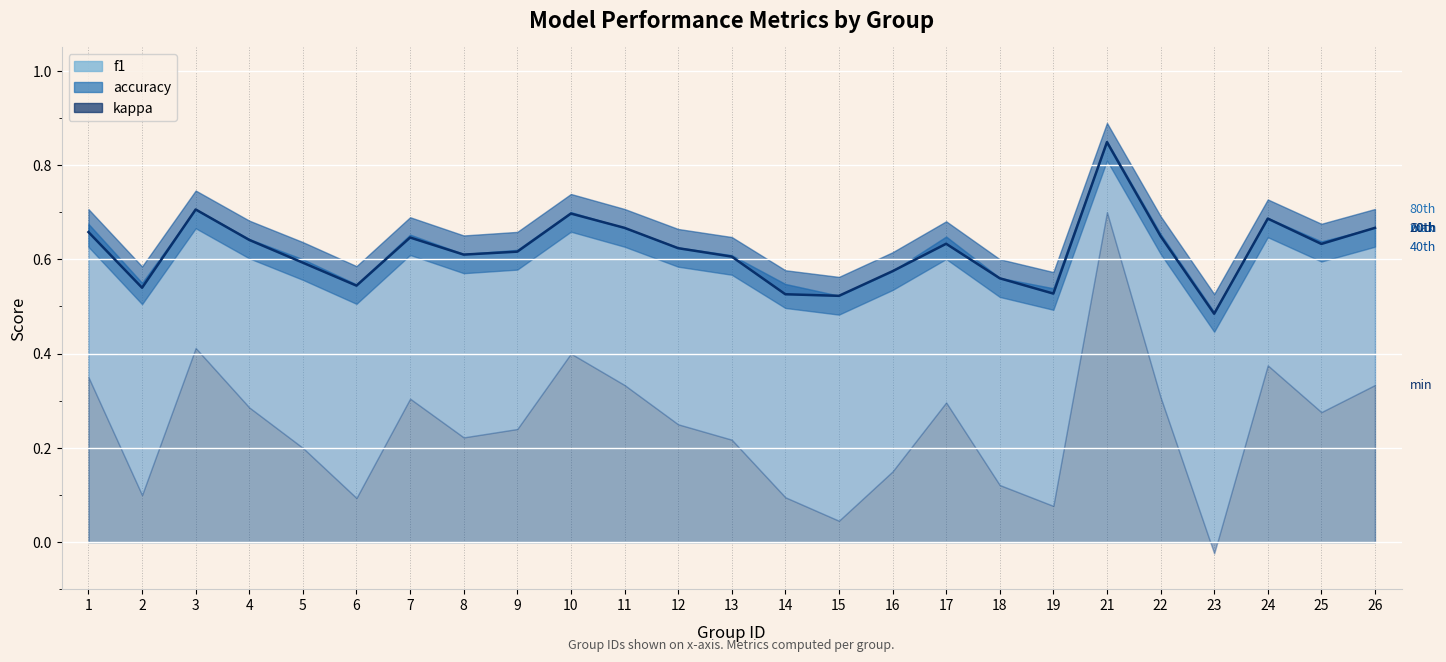

How many positive values does the kappa series have?

24